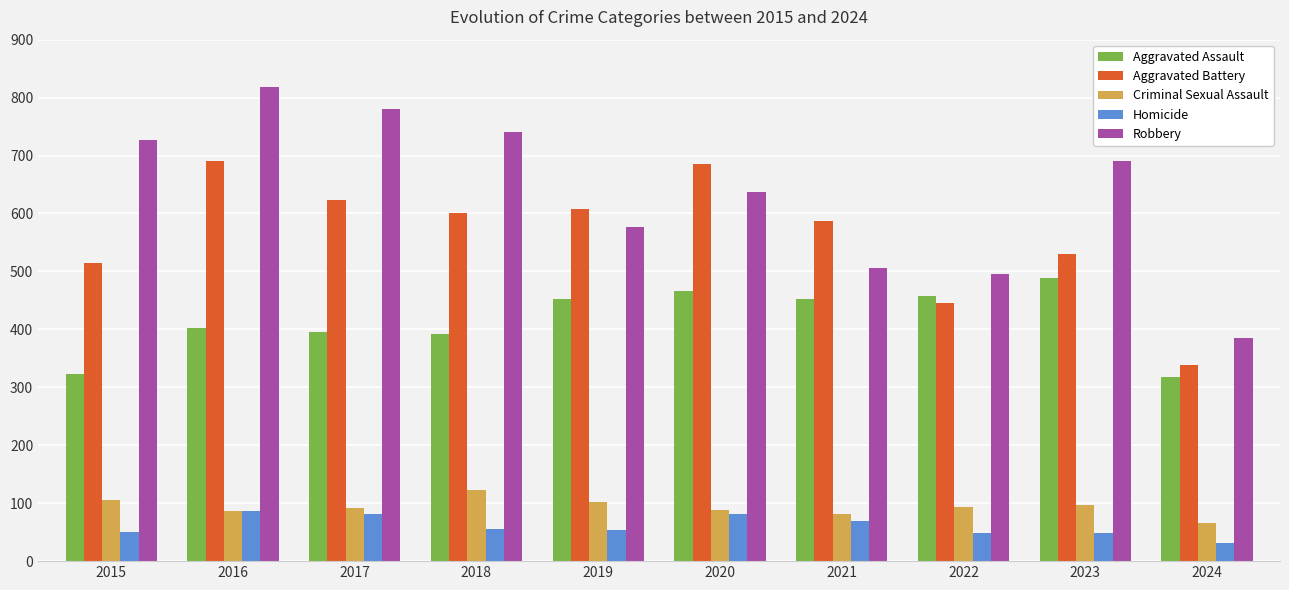

What are all the series names shown in the legend?

Aggravated Assault, Aggravated Battery, Criminal Sexual Assault, Homicide, Robbery